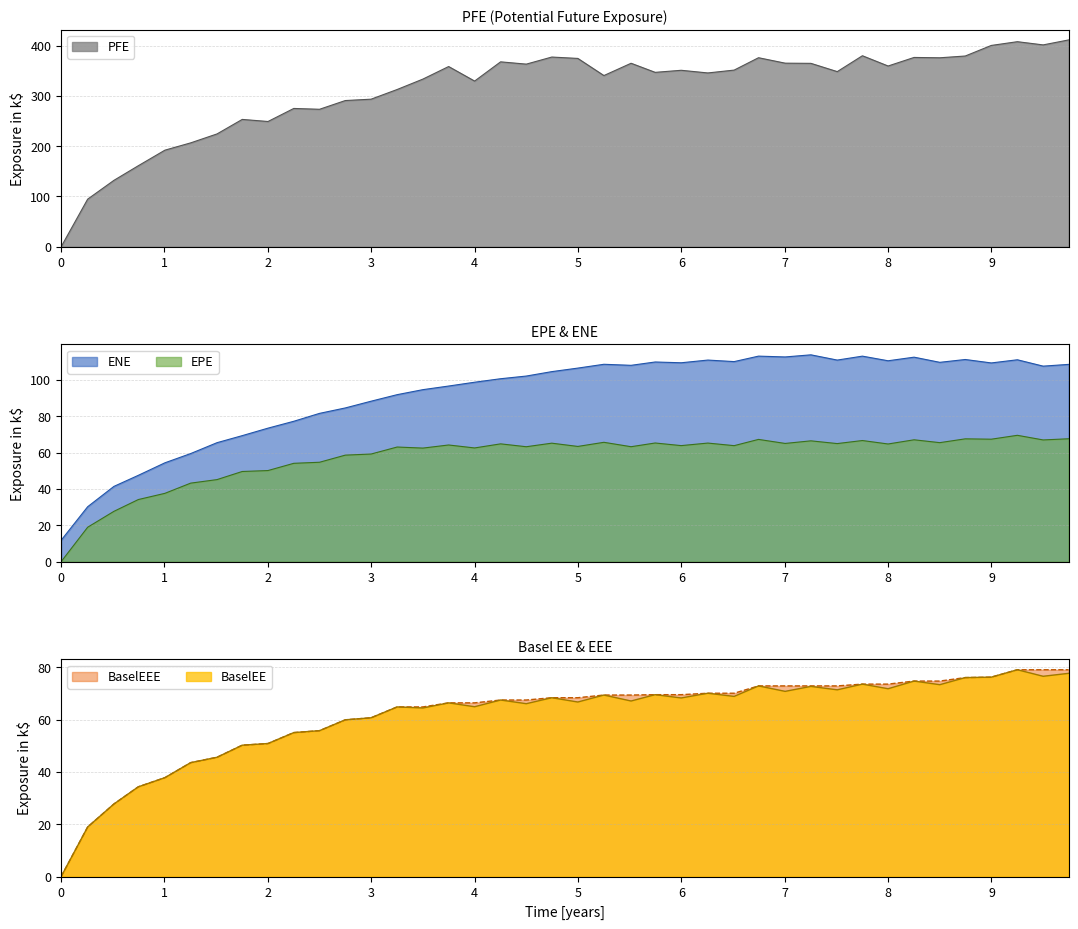

Is it true that BaselEE equals 14.1 at 4?

False